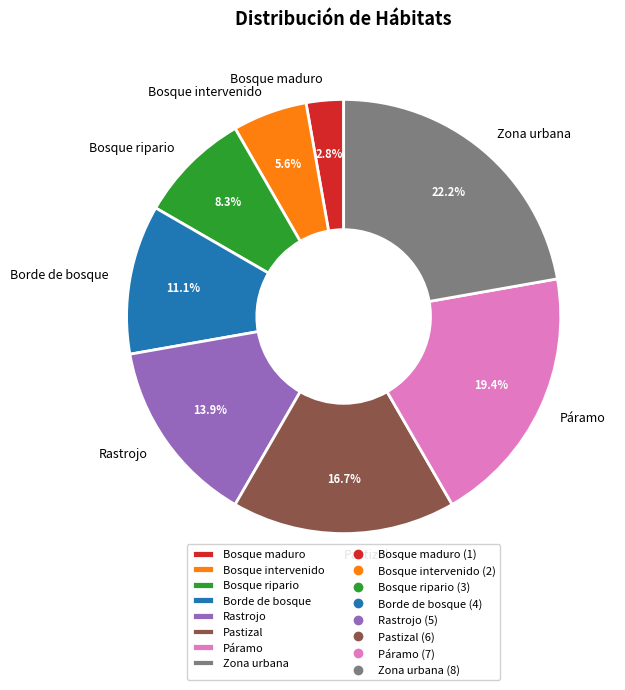

Is Bosque ripario the majority of the pie?

No